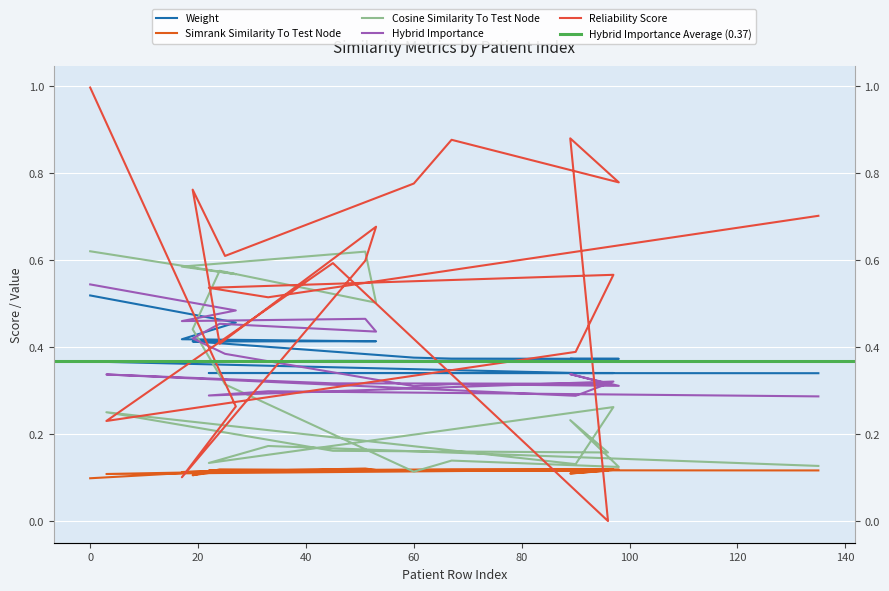

True or false: reliability_score and cosine_similarity_to_test_node intersect in this chart.

True